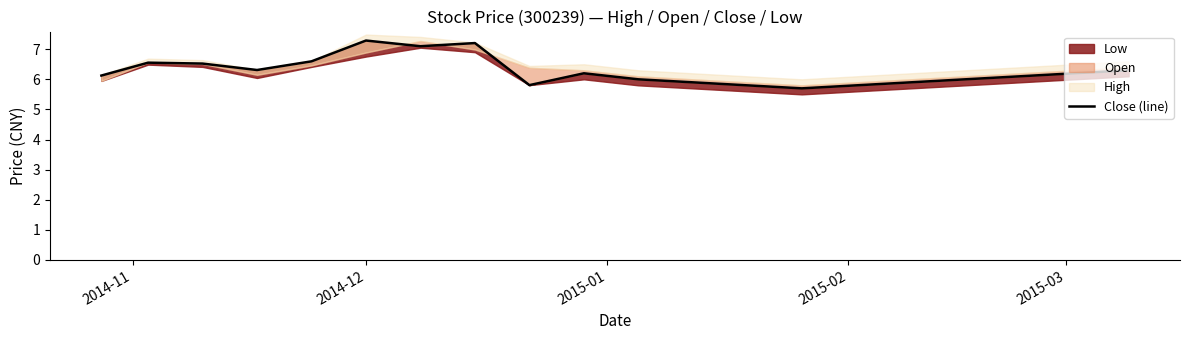

What is the value of the 9th point from the left?

5.8